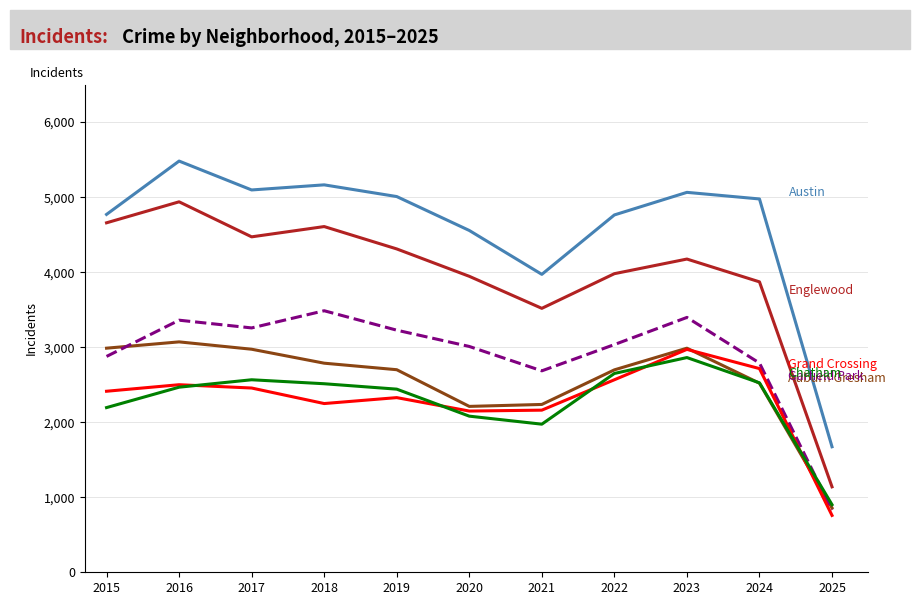

Which label corresponds to the largest value in the chart?

2016